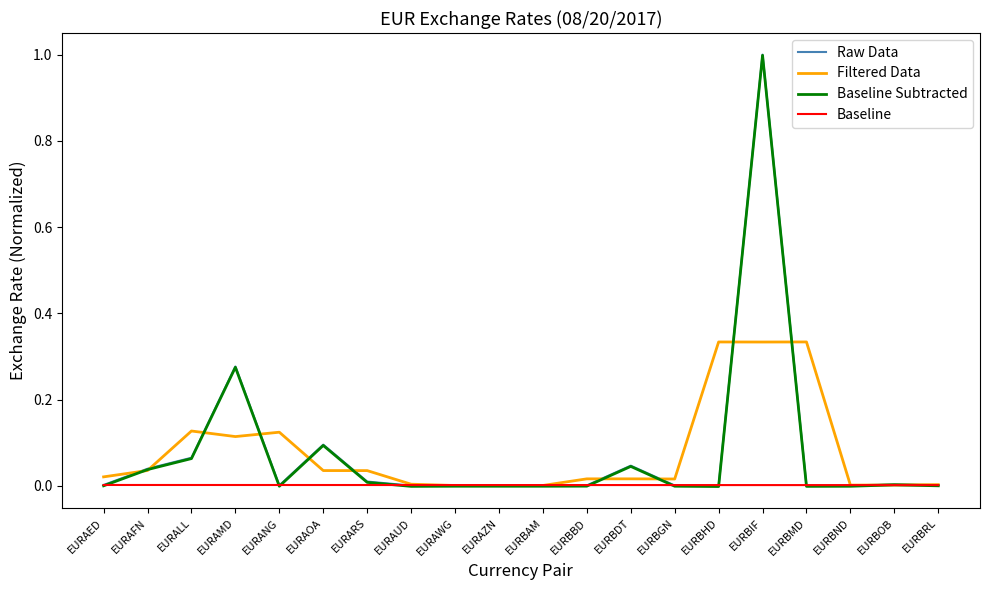

What is the difference between the maximum and minimum values in the Baseline Subtracted series?

1.0